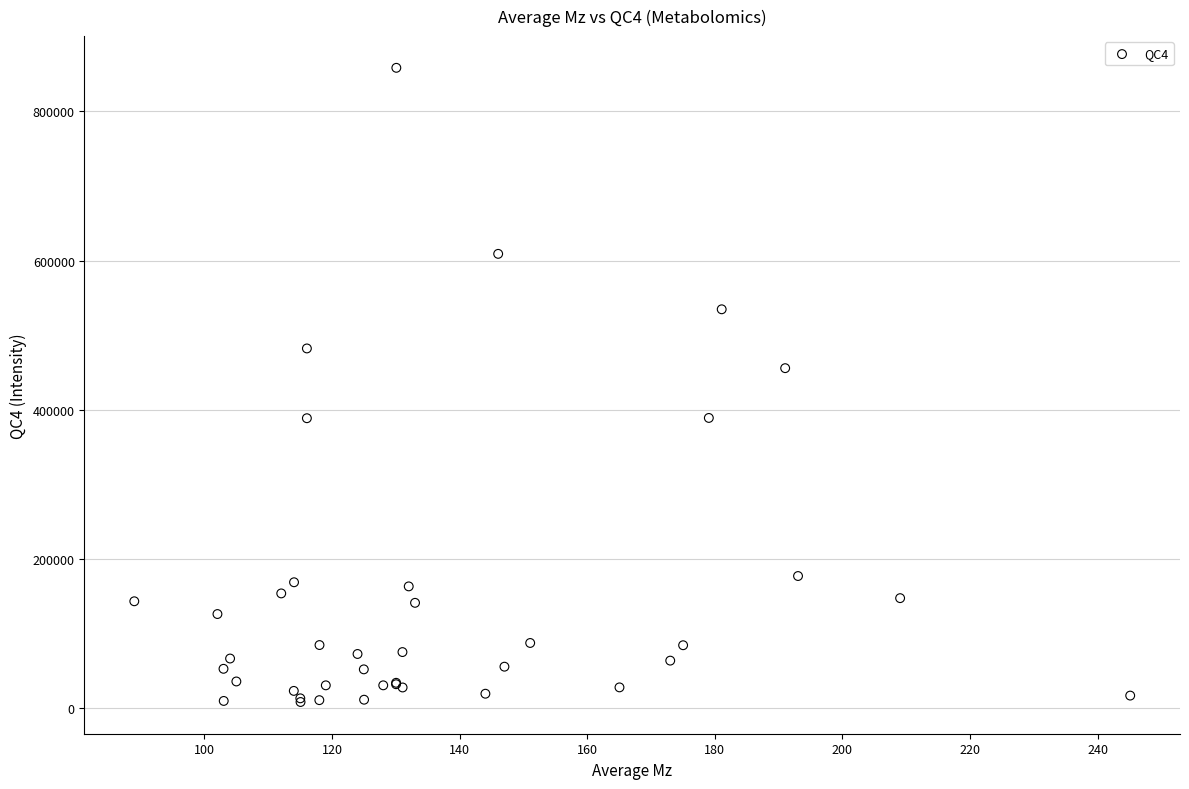

What Y value in the scatter plot is closest to 433338?

455804